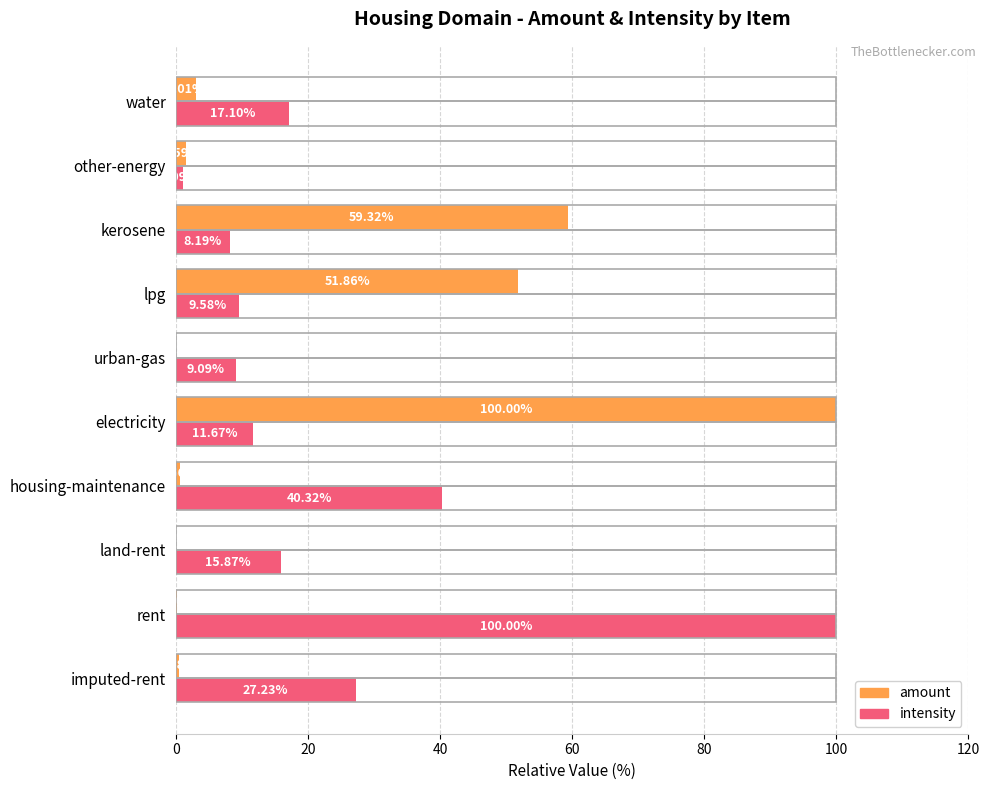

Between electricity and other-energy, which series saw the biggest shift?

amount